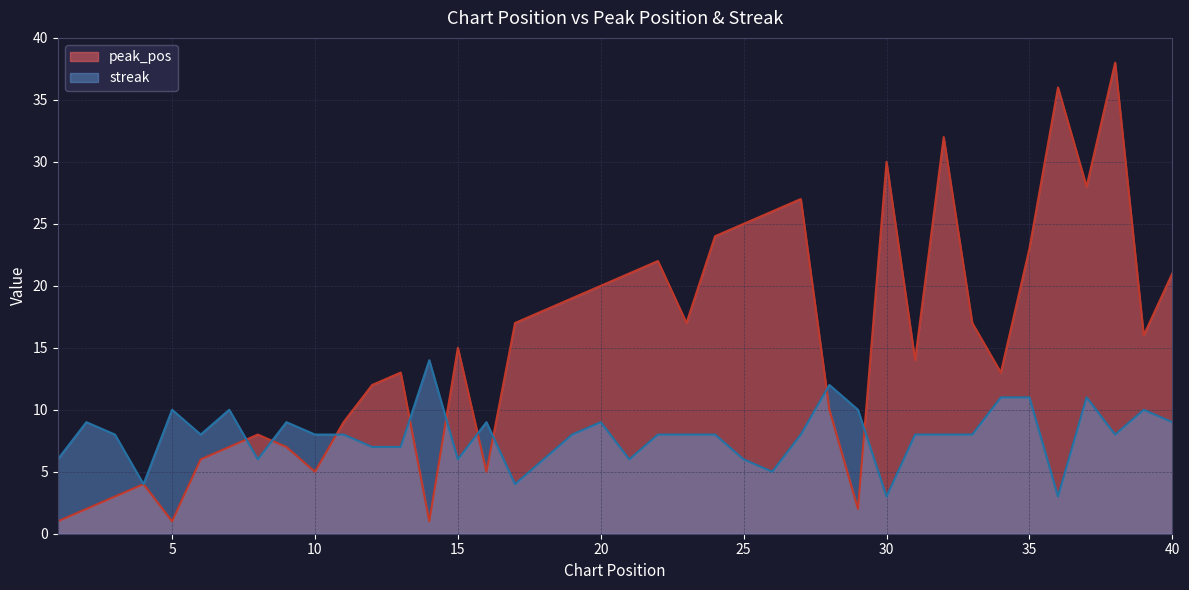

What is the total value across all series at 19?

27